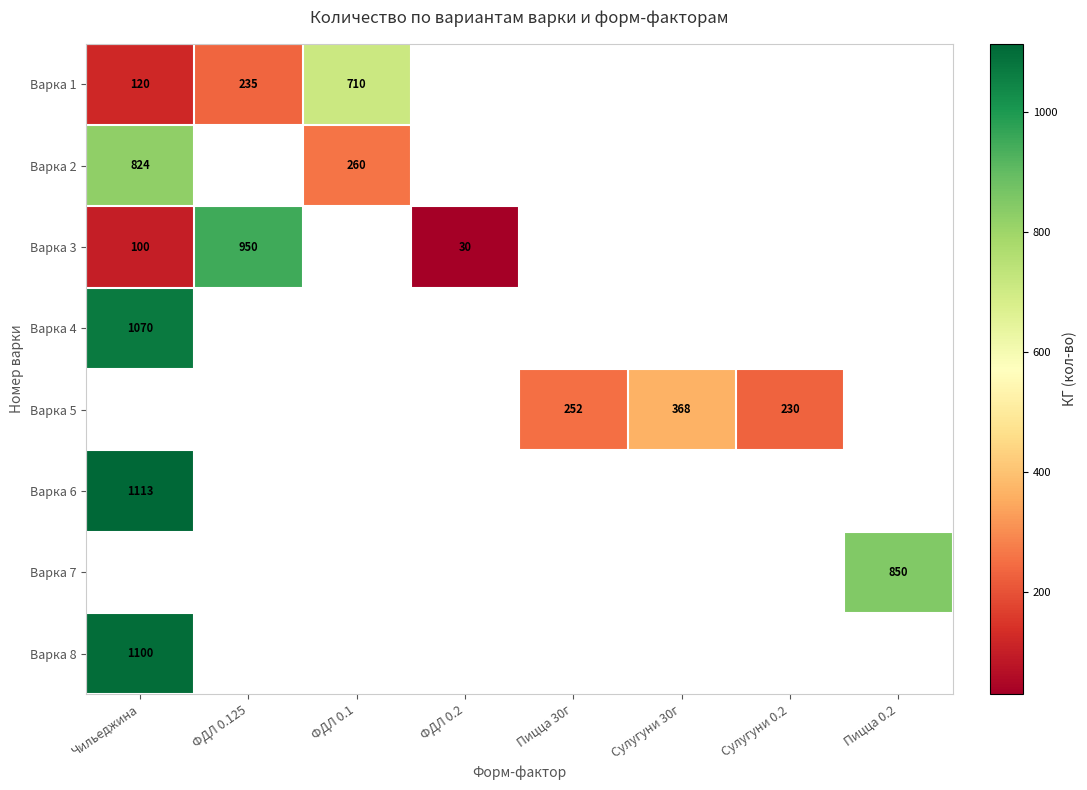

Which has a higher value, ФДЛ 0.125 or Пицца 0.2?

Пицца 0.2